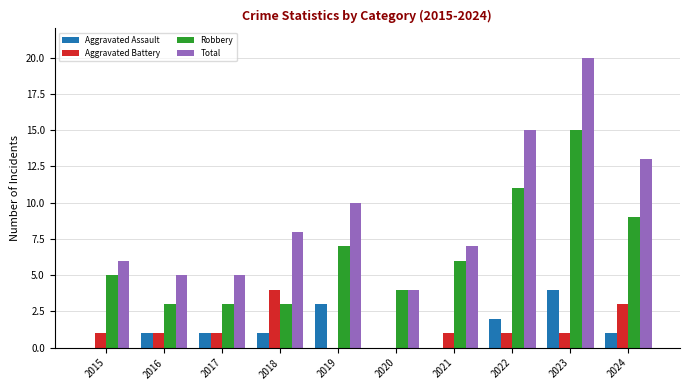

Count the number of categories in the chart.

10